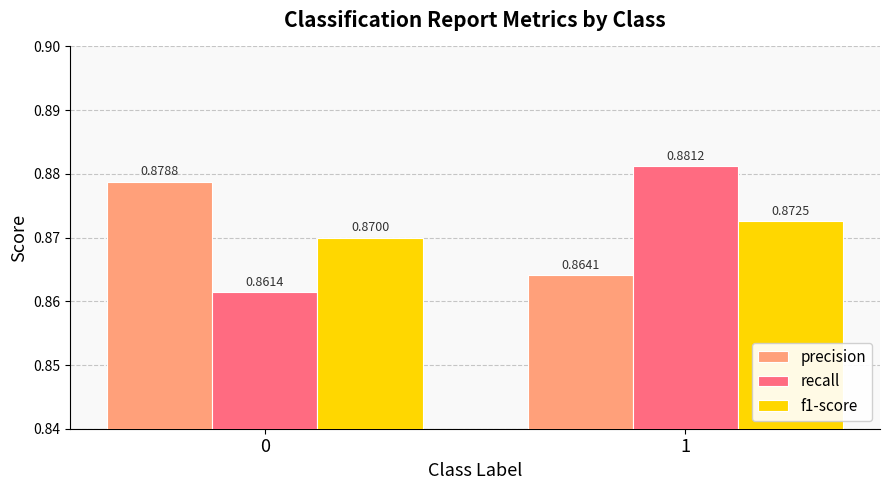

At 0, list the series in order from smallest to largest.

recall, f1-score, precision